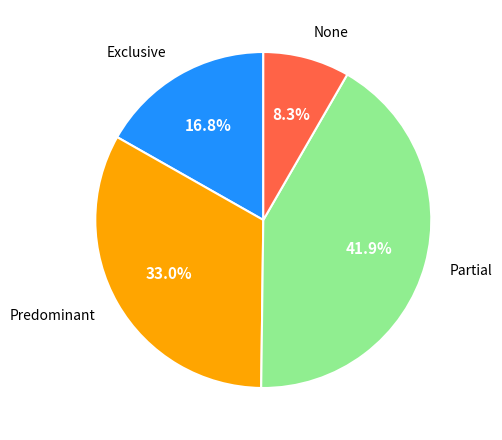

How many slices are in this pie chart?

4